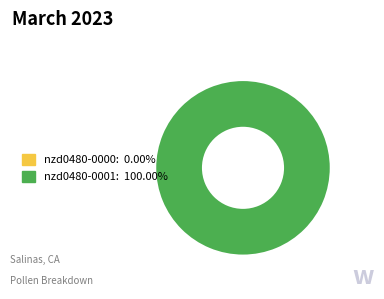

Is it true that nzd0480-0001 is 99% of the pie?

False